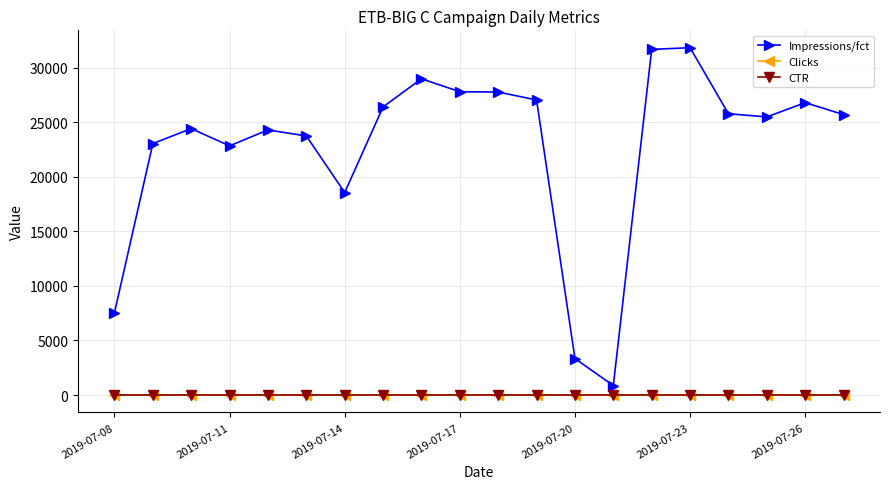

True or false: CTR has more than 1 interior local peaks.

True